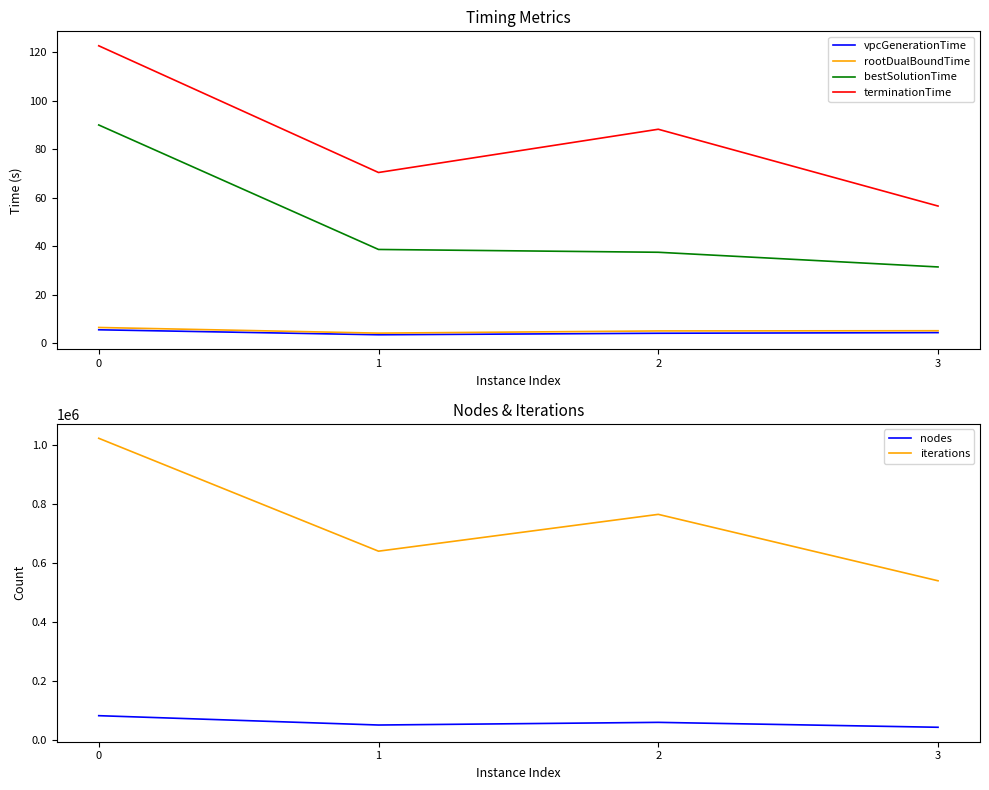

How many data points in bestSolutionTime are less than 38?

2